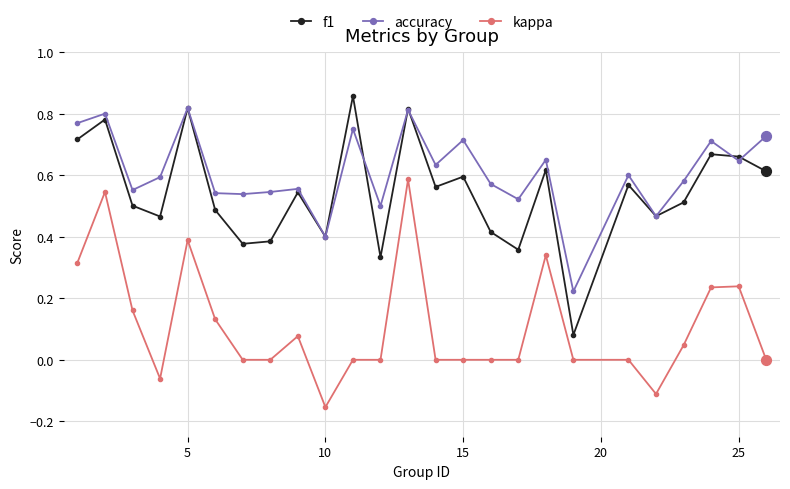

In f1, how many points are lower than both neighbors (excluding endpoints)?

8